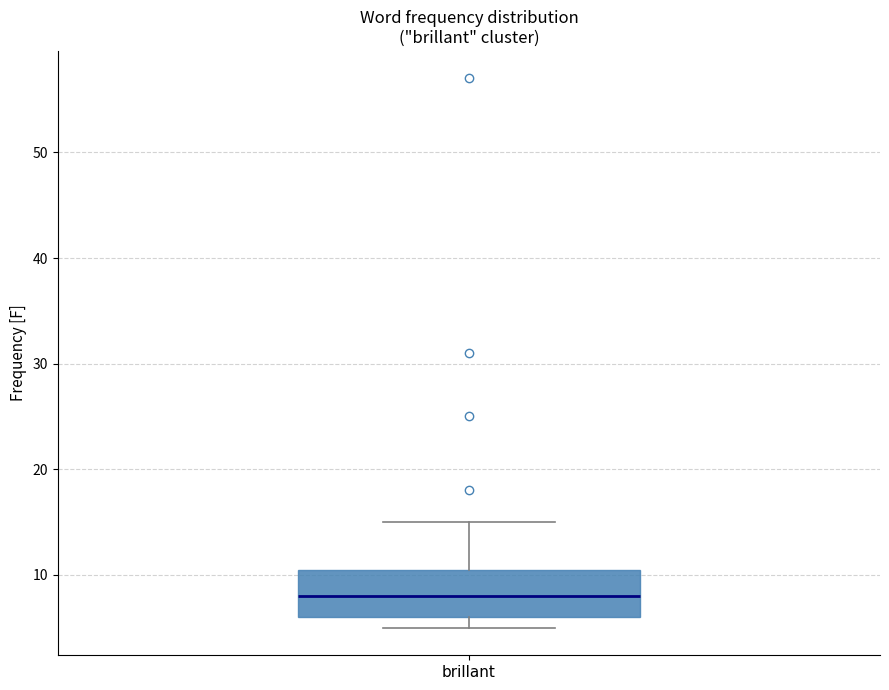

Transcribe this box plot: give where the median line is, the range the box spans, and where the two whiskers end, as read against the y-axis. The values are not printed on the chart, so give them approximately, as read against the axis.

median 8, box 6 to 11, whiskers 5 to 15